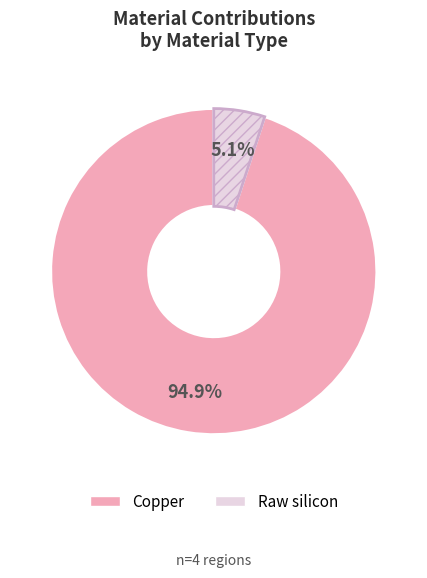

To the nearest percent, what is the difference between the largest and smallest slice percentages?

90%